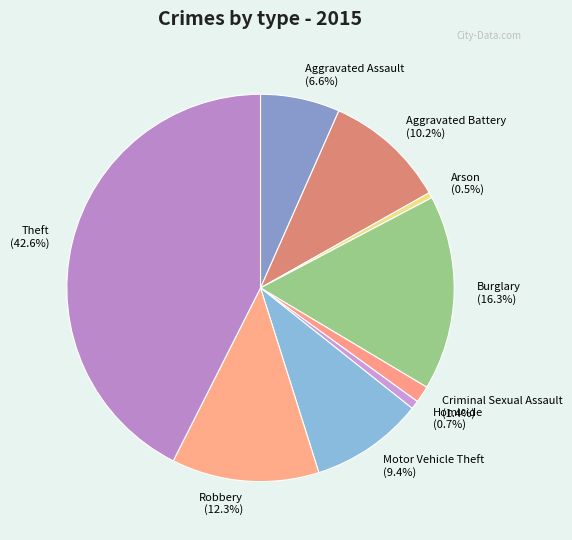

How many segments does this pie chart have?

9